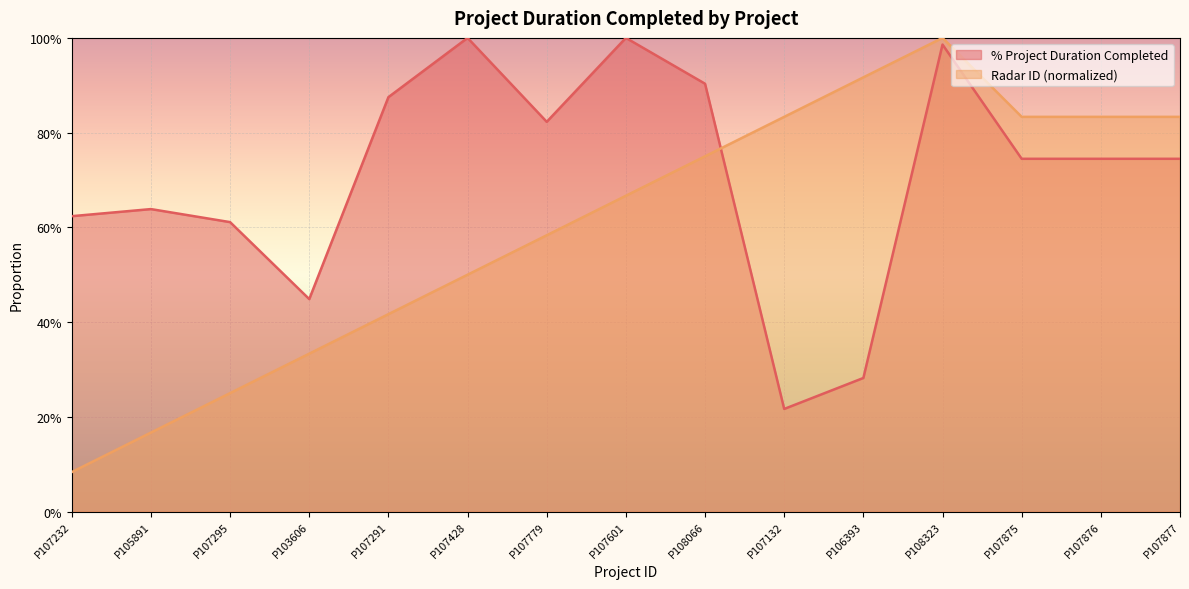

What is the total value across all series at P107875?

1.6